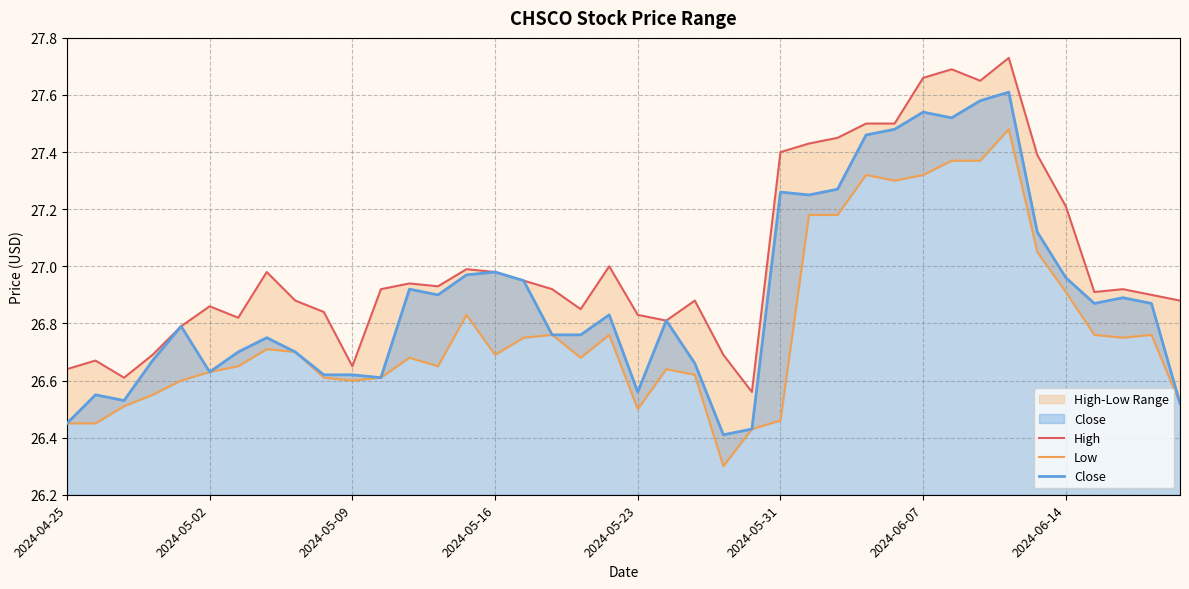

Does the chart display data point markers on the line(s)?

No